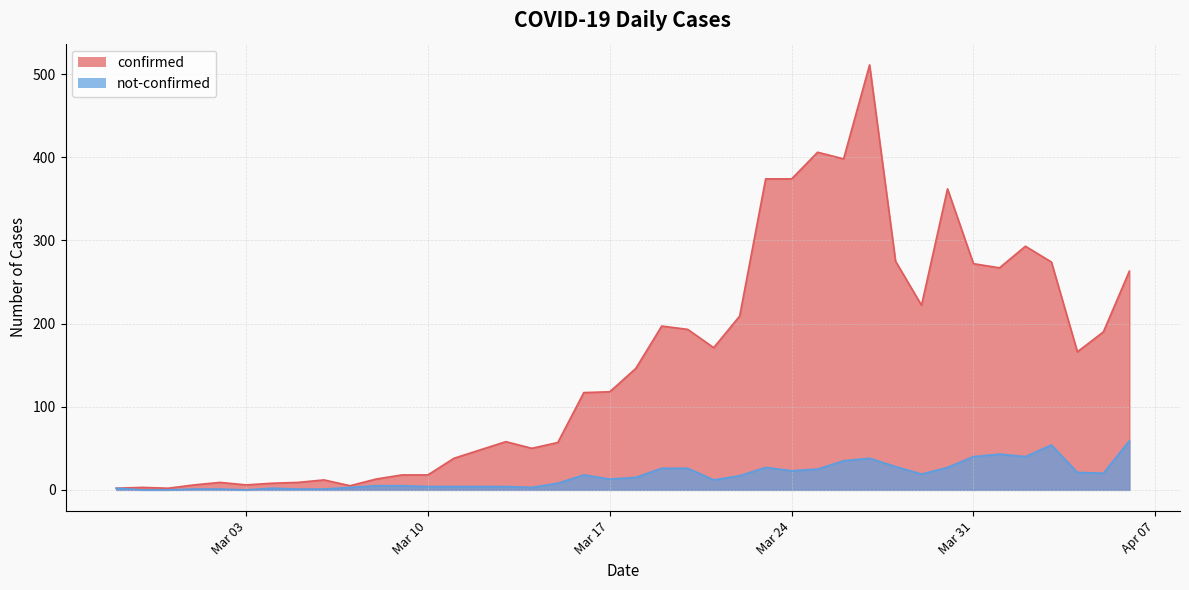

True or false: not-confirmed and confirmed cross at least once.

False